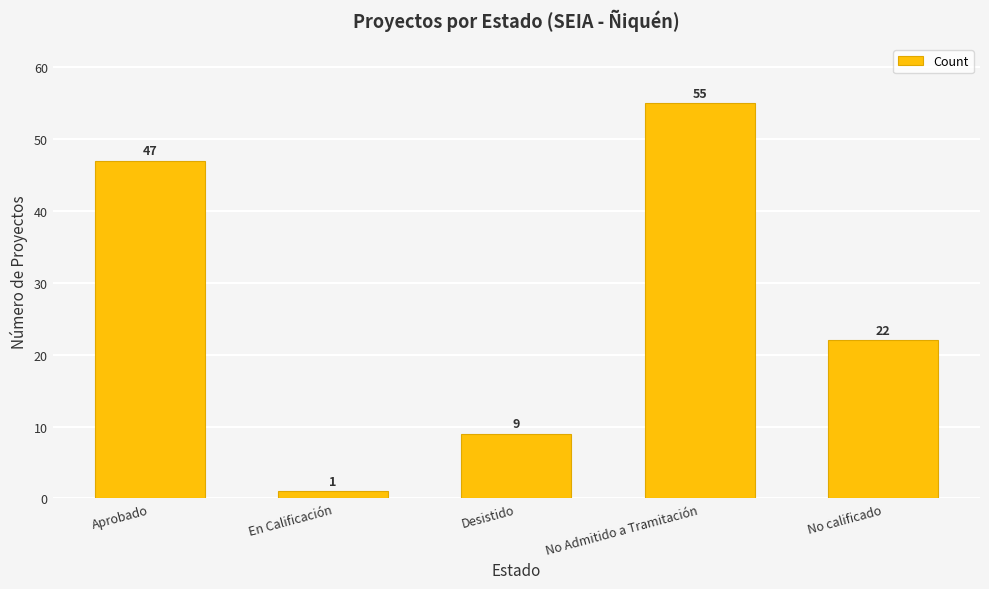

Approximately how many times larger is the value at Aprobado compared to No calificado?

2.1